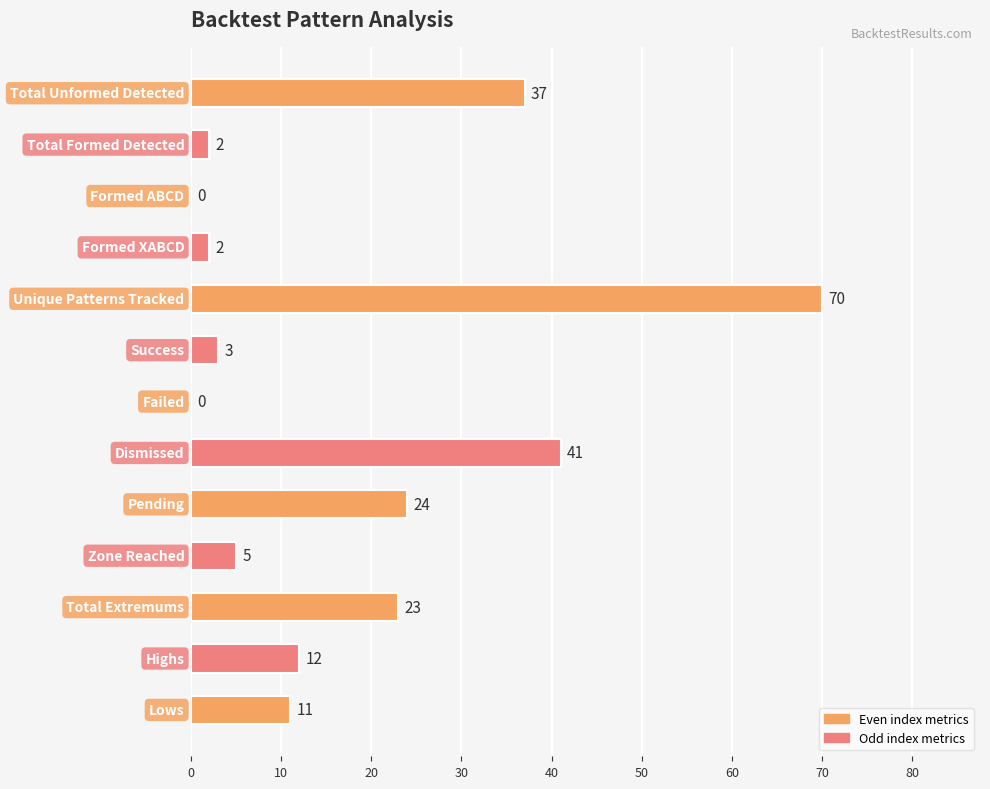

What is the maximum value shown in the chart?

70